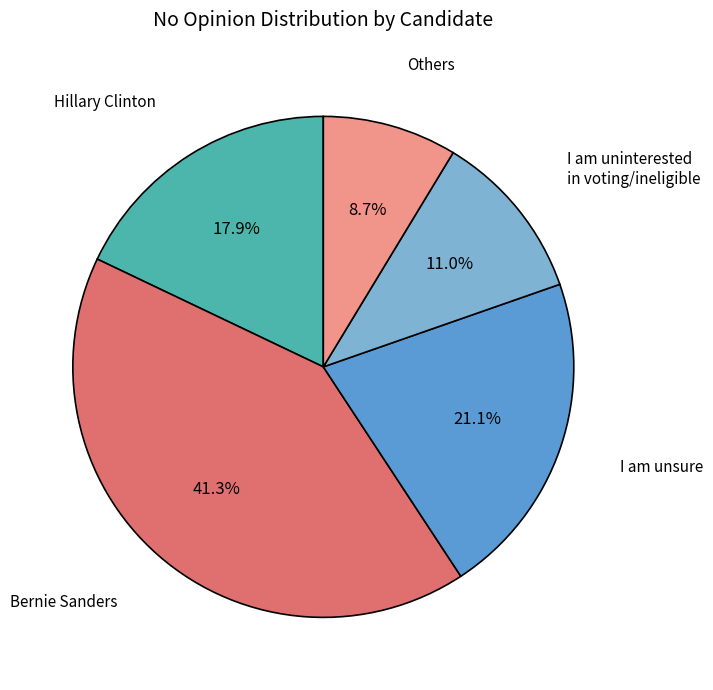

How many segments does this pie chart have?

5